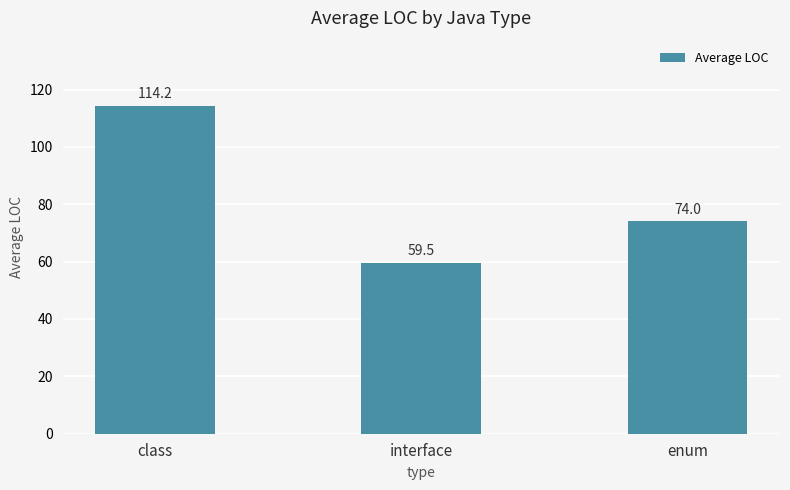

True or false: the data shows 74.0 at enum.

True